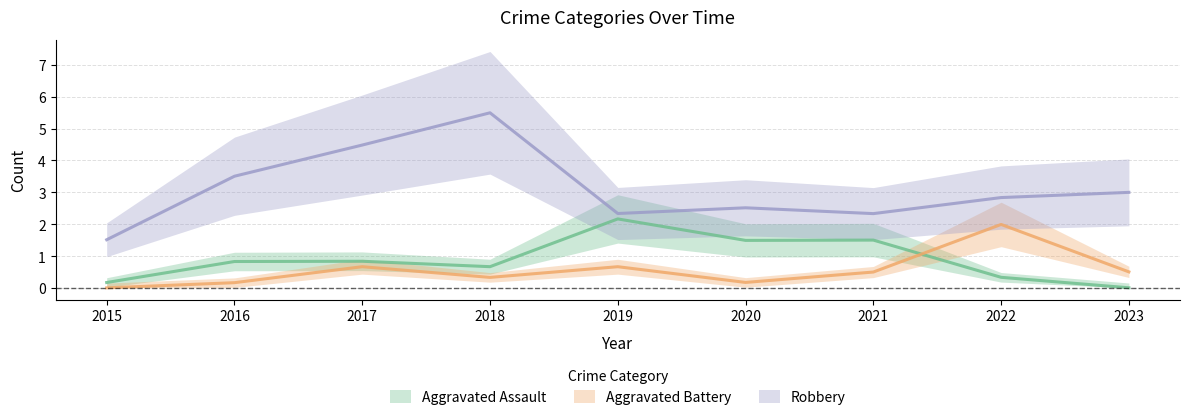

The Aggravated Assault series shows 3 at 2021. True or false?

False